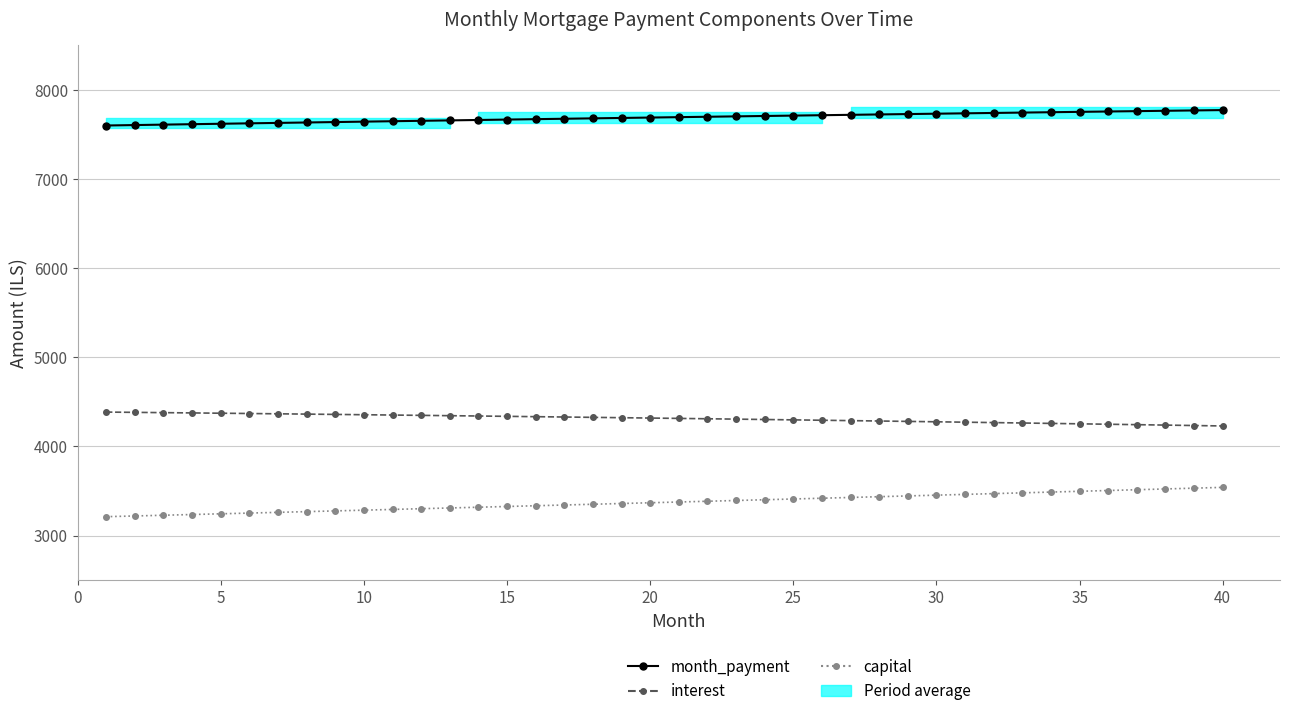

Reading right to left, what are all the values shown in this chart?

month_payment: 7772.0	7768.1	7764.1	7760.1	7756.1	7752.1	7748.0	7743.9	7739.8	7735.6	7731.4	7727.2	7723.0	7718.8	7714.5	7710.2	7705.8	7701.5	7697.1	7692.6	7688.2	7683.7	7679.2	7674.7	7670.2	7665.6	7661.0	7656.4	7651.8	7647.1	7642.4	7637.7	7632.9	7628.2	7623.4	7618.6	7613.7	7608.9	7604.0	7599.1
interest: 4230.2	4235.1	4240.0	4244.8	4249.5	4254.2	4258.9	4263.5	4268.1	4272.6	4277.0	4281.4	4285.8	4290.1	4294.4	4298.6	4302.8	4306.9	4310.9	4315.0	4319.0	4322.9	4326.8	4330.6	4334.4	4338.2	4341.9	4345.5	4349.1	4352.7	4356.2	4359.7	4363.1	4366.5	4369.9	4373.2	4376.4	4379.6	4382.8	4385.9
capital: 3541.8	3532.9	3524.1	3515.3	3506.6	3497.8	3489.1	3480.4	3471.7	3463.1	3454.4	3445.8	3437.2	3428.7	3420.1	3411.6	3403.1	3394.6	3386.1	3377.7	3369.2	3360.8	3352.5	3344.1	3335.8	3327.4	3319.2	3310.9	3302.6	3294.4	3286.2	3278.0	3269.8	3261.6	3253.5	3245.4	3237.3	3229.2	3221.2	3213.1